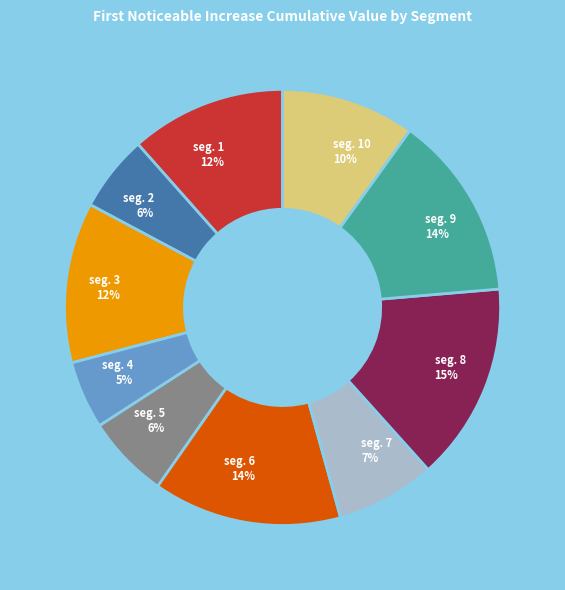

Which category has the biggest portion of the pie?

seg. 8 15%